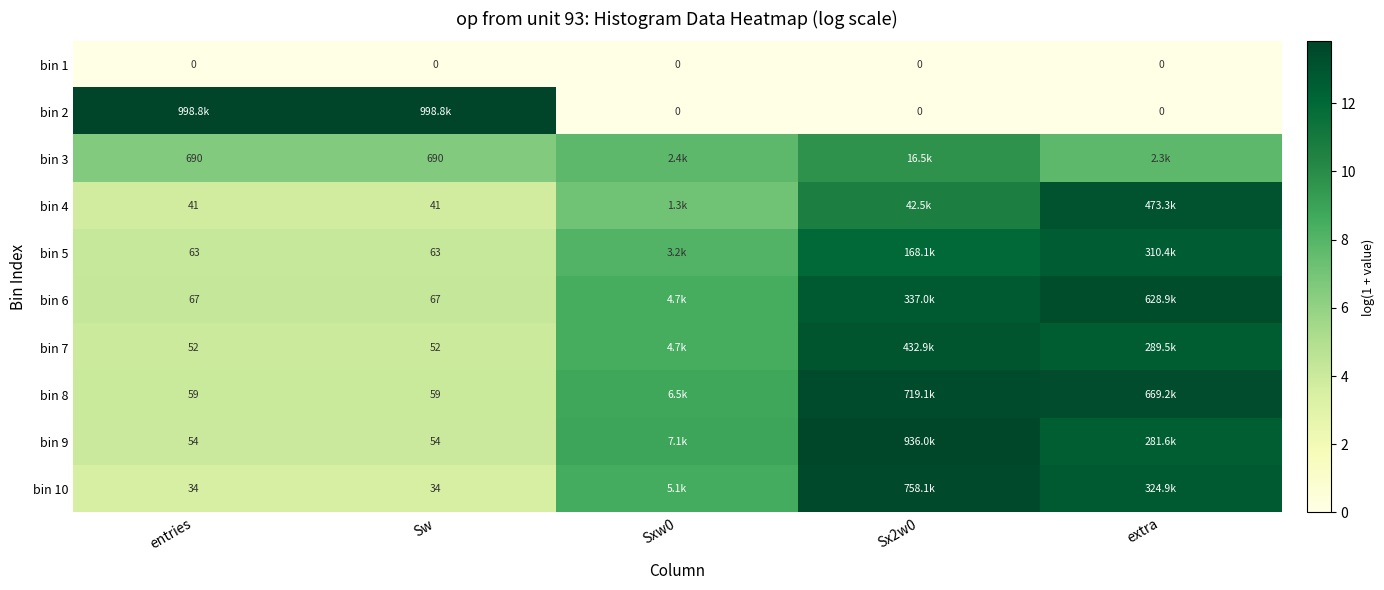

Is the value of bin 3 at Sw greater than the value of bin 7 at entries?

Yes